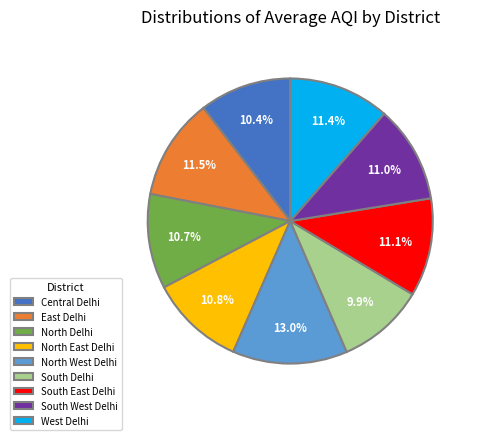

To the nearest percent, what percentage of the pie is North East Delhi?

11%